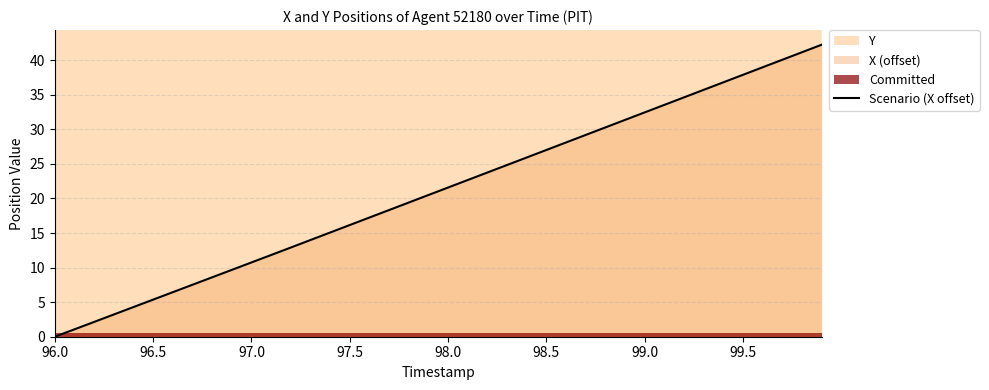

Which category has the lowest value in the Scenario (X offset) series?

96.0